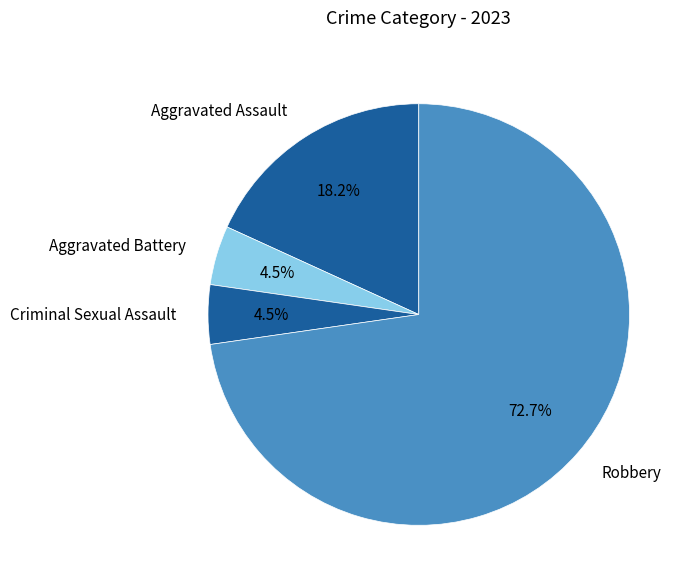

To the nearest percent, what is the difference between the largest and smallest slice percentages?

68%